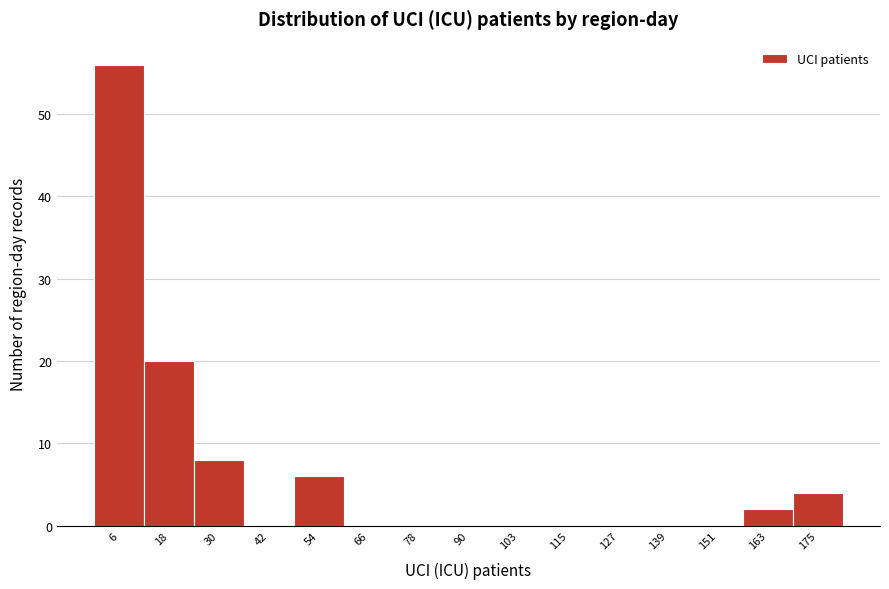

Reading left to right, list every bar in this chart as the range it spans on the x-axis followed by its height. Neither the bar edges nor the heights are printed on the chart, so give them approximately, as read against the axes.

0 to 12: 56
12 to 24: 20
24 to 36: 8
36 to 48: 0
48 to 60: 6
60 to 72: 0
72 to 84: 0
84 to 96: 0
96 to 108: 0
108 to 120: 0
120 to 132: 0
132 to 144: 0
144 to 156: 0
156 to 168: 2
168 to 182: 4